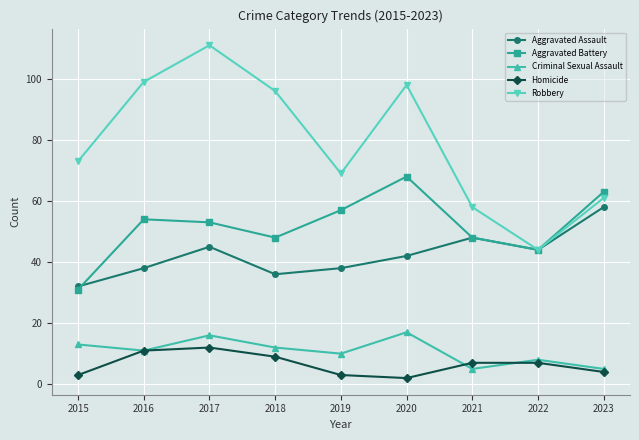

Reading left to right, extract all data points from this chart.

Aggravated Assault: 2015=32	2016=38	2017=45	2018=36	2019=38	2020=42	2021=48	2022=44	2023=58
Aggravated Battery: 2015=31	2016=54	2017=53	2018=48	2019=57	2020=68	2021=48	2022=44	2023=63
Criminal Sexual Assault: 2015=13	2016=11	2017=16	2018=12	2019=10	2020=17	2021=5	2022=8	2023=5
Homicide: 2015=3	2016=11	2017=12	2018=9	2019=3	2020=2	2021=7	2022=7	2023=4
Robbery: 2015=73	2016=99	2017=111	2018=96	2019=69	2020=98	2021=58	2022=44	2023=61